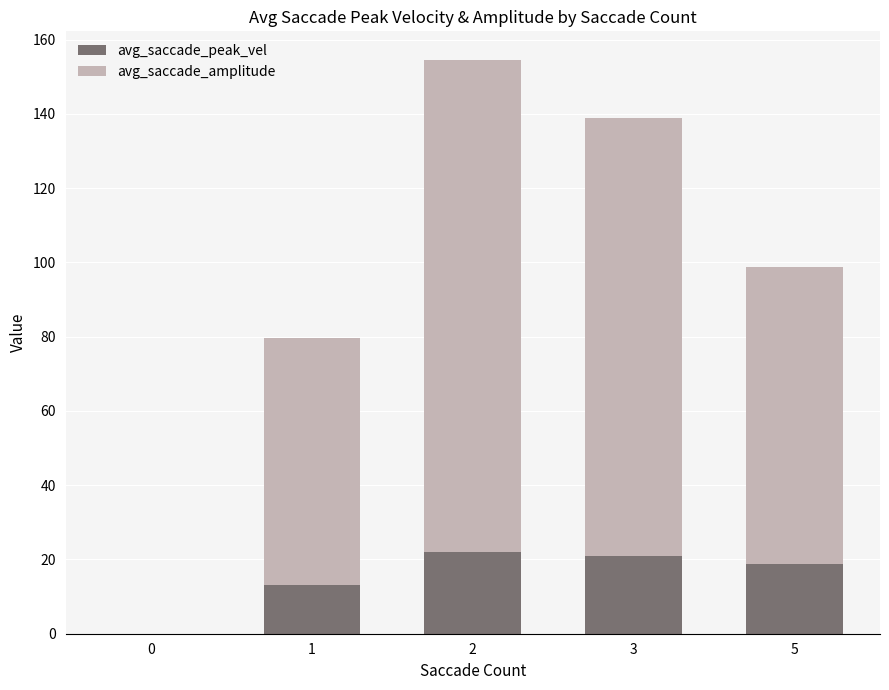

What is the maximum value for avg_saccade_peak_vel?

22.0